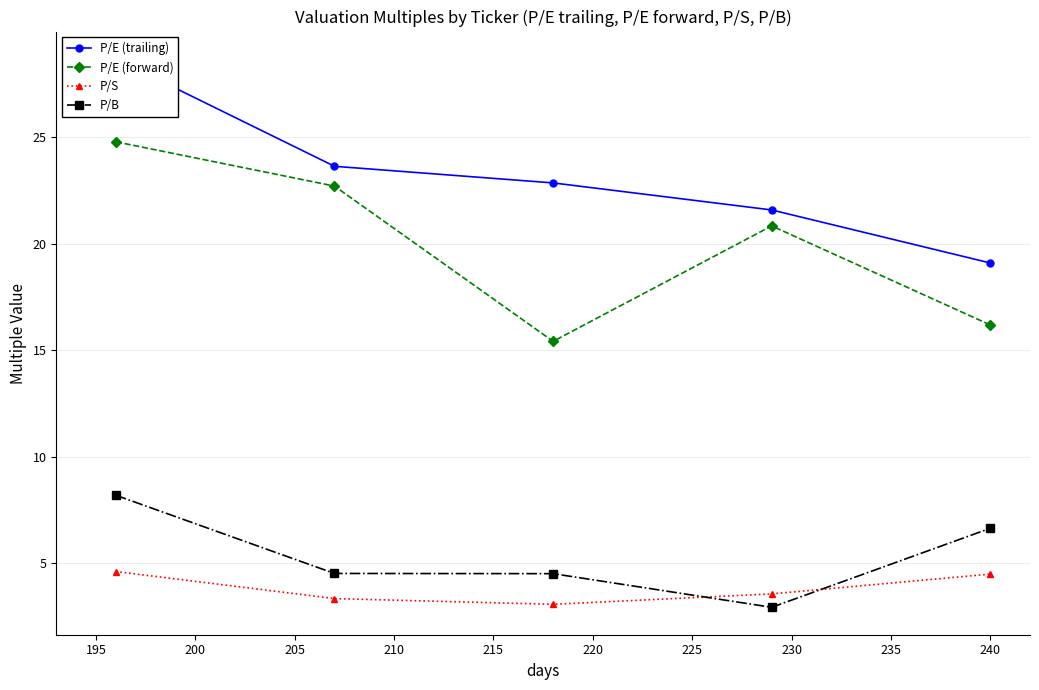

What is the minimum value shown in the chart?

2.9